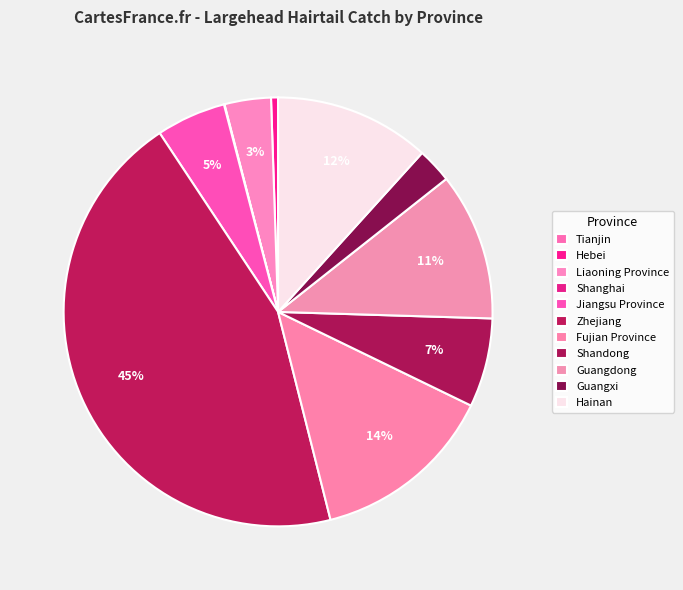

To the nearest percent, what portion does Hebei represent?

1%